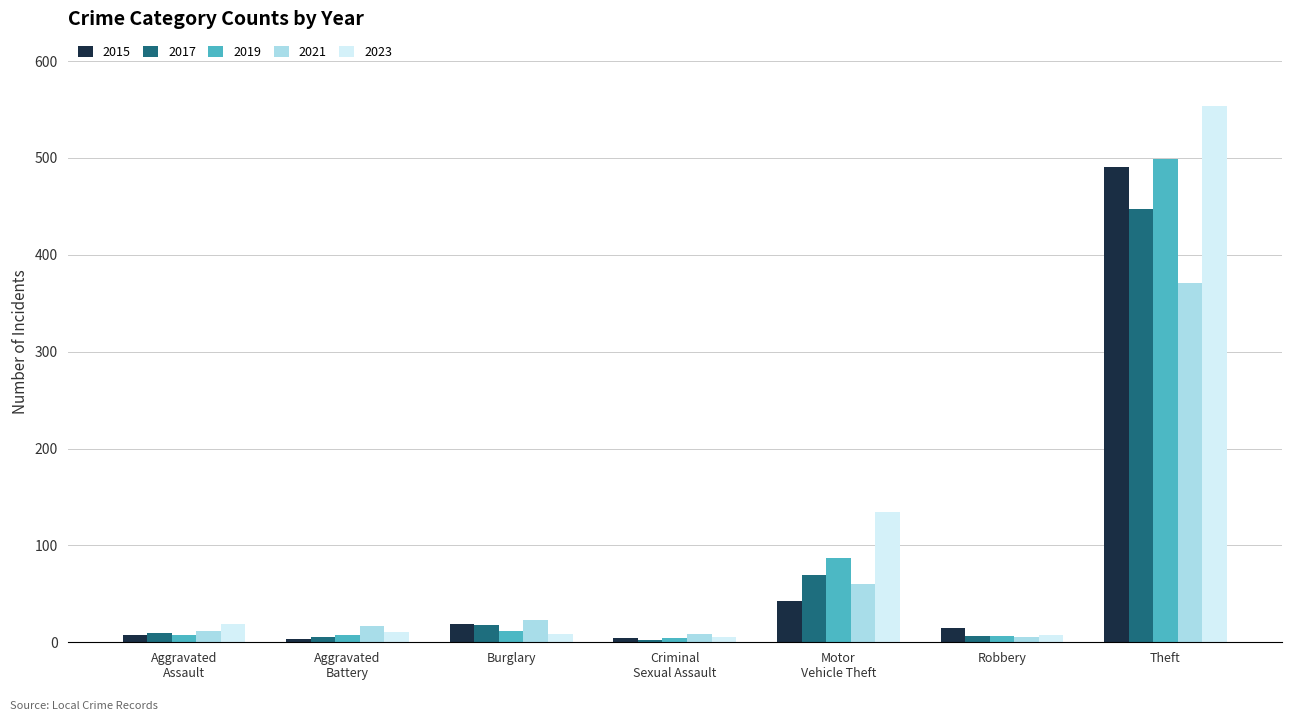

Which series has the largest range (max minus min)?

2023